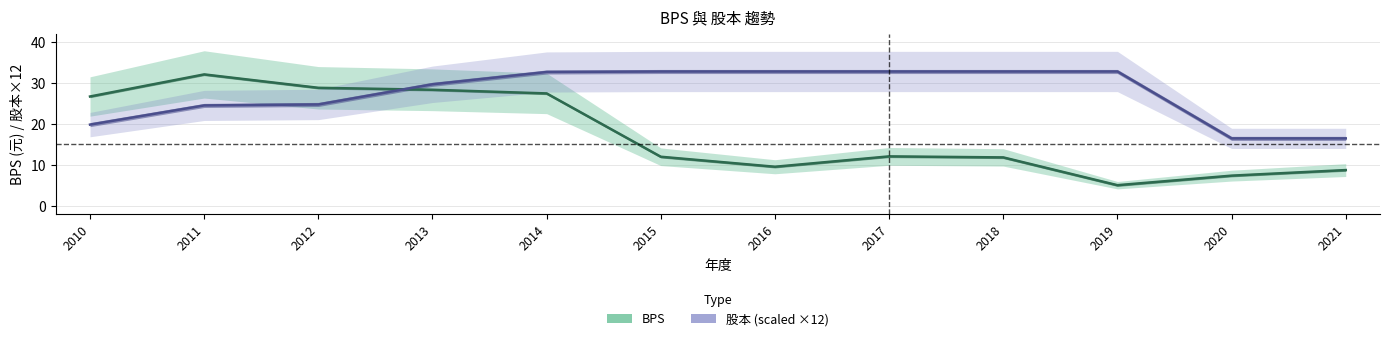

Count the number of data series in this chart.

2